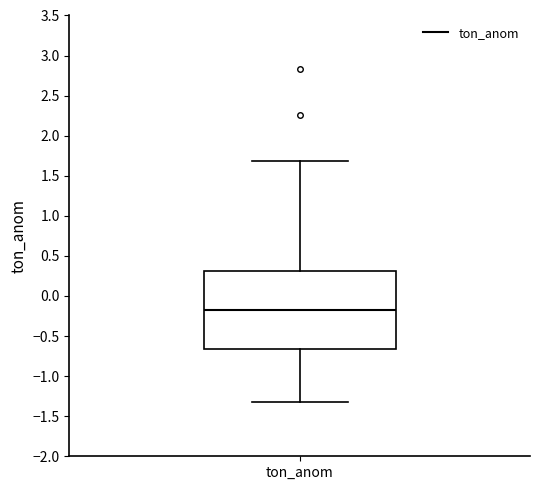

Transcribe this box plot: give where the median line is, the range the box spans, and where the two whiskers end, as read against the y-axis. The values are not printed on the chart, so give them approximately, as read against the axis.

median -0.20, box -0.65 to 0.30, whiskers -1.30 to 1.70